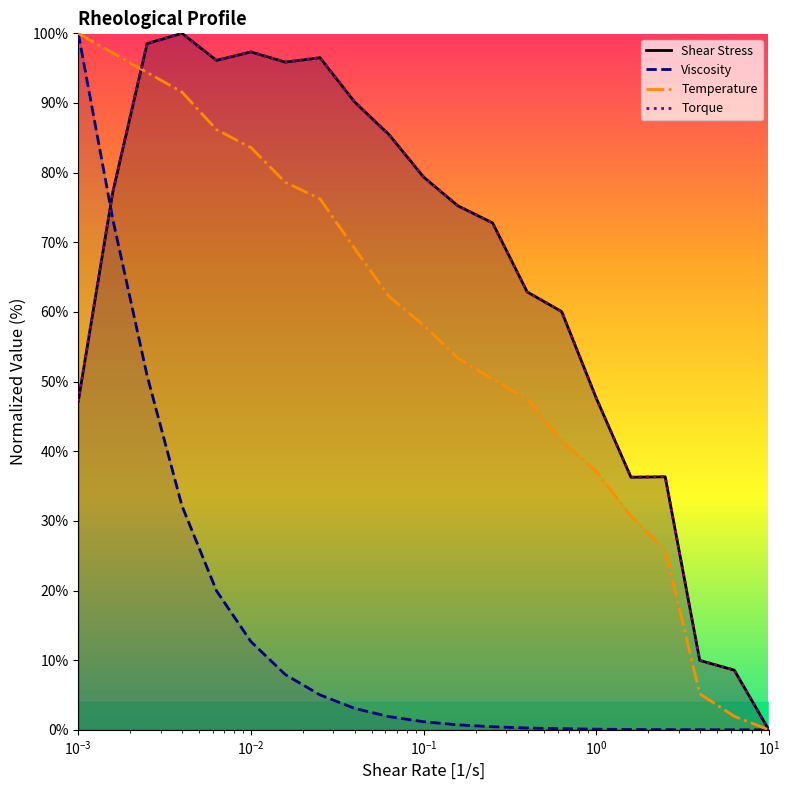

What is the maximum value for Shear Stress?

100.0